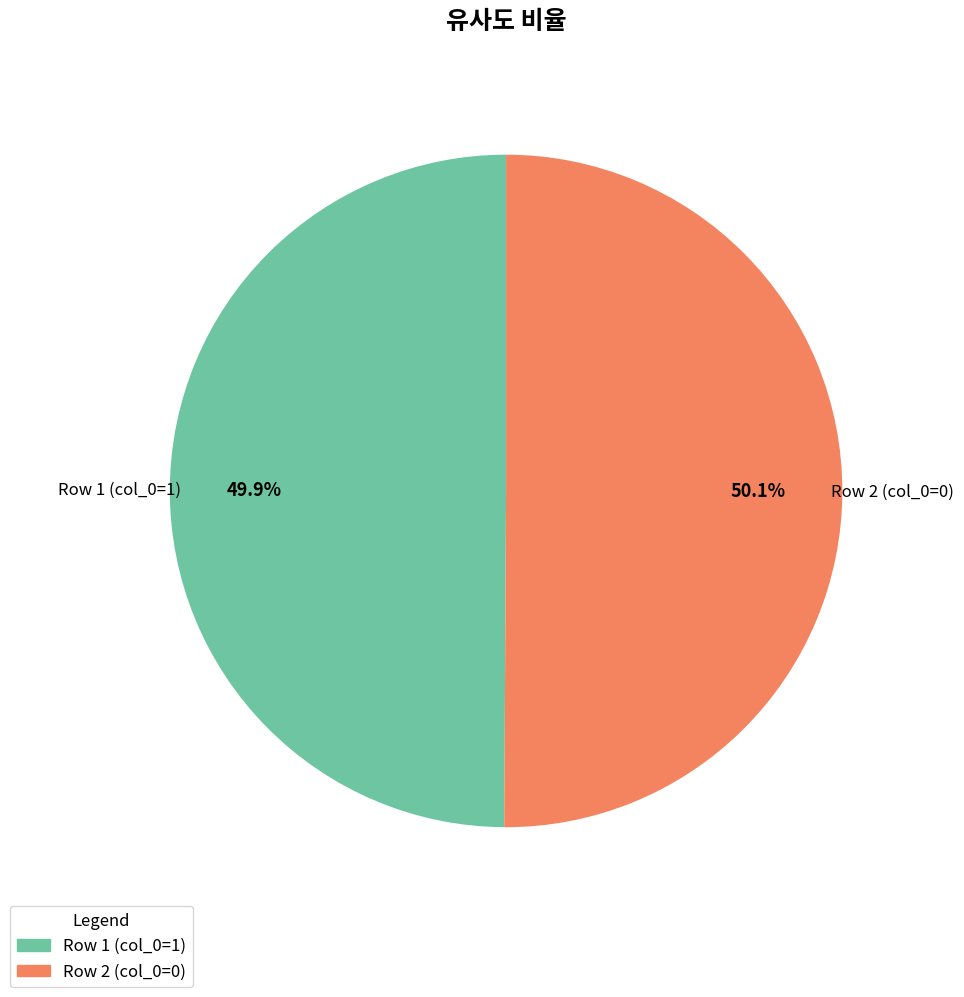

Is there a majority slice in this chart?

Yes